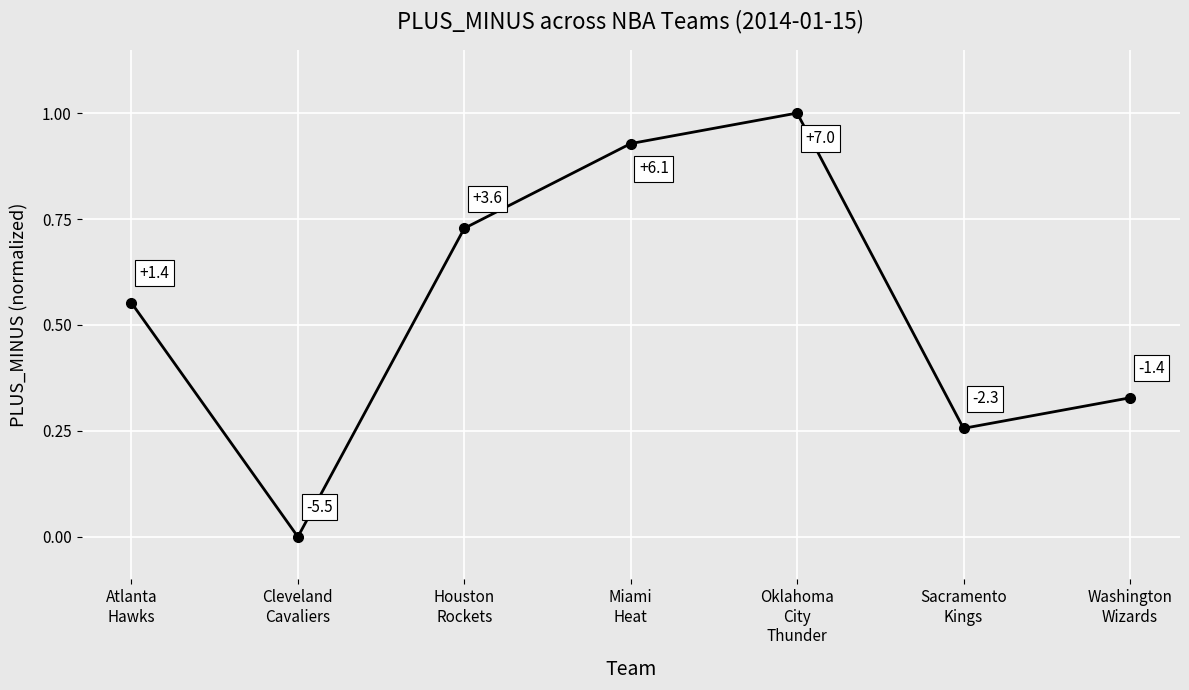

What is the difference between the values at Washington
Wizards and Houston
Rockets?

0.4